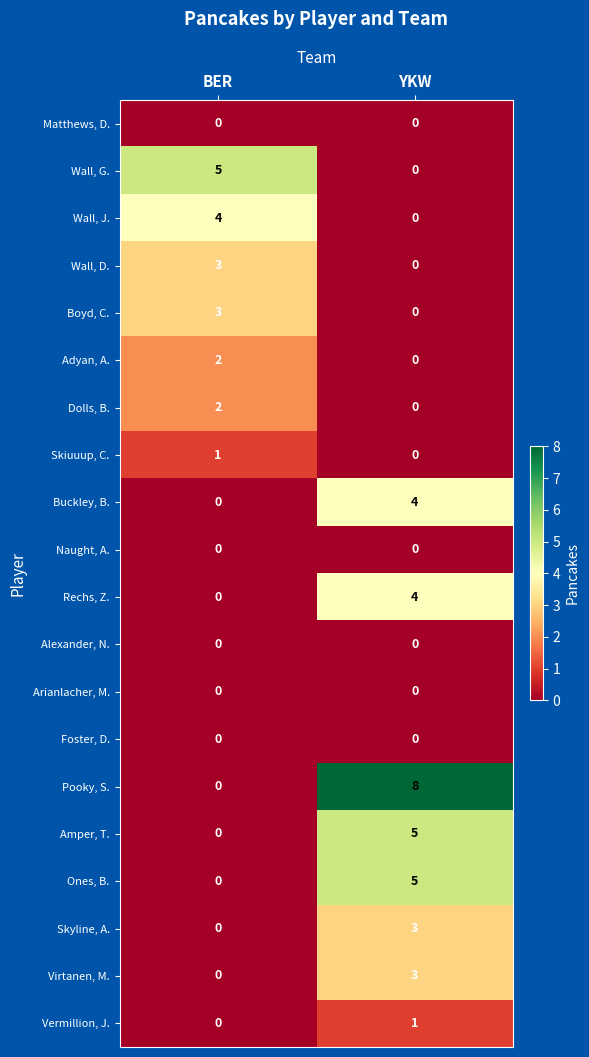

Which label corresponds to the largest value in the chart?

YKW